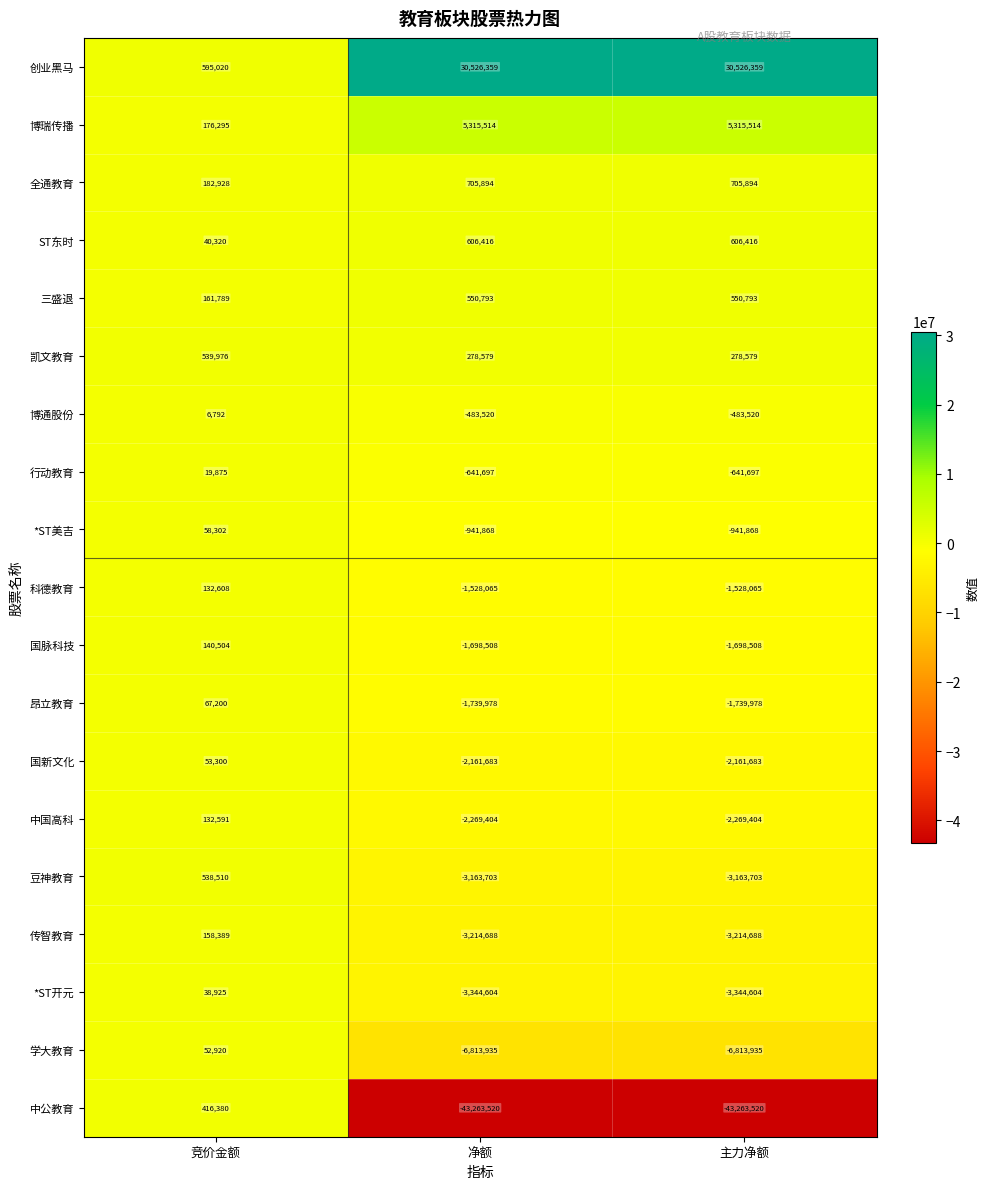

The 科德教育 series shows -981569 at 净额. True or false?

False